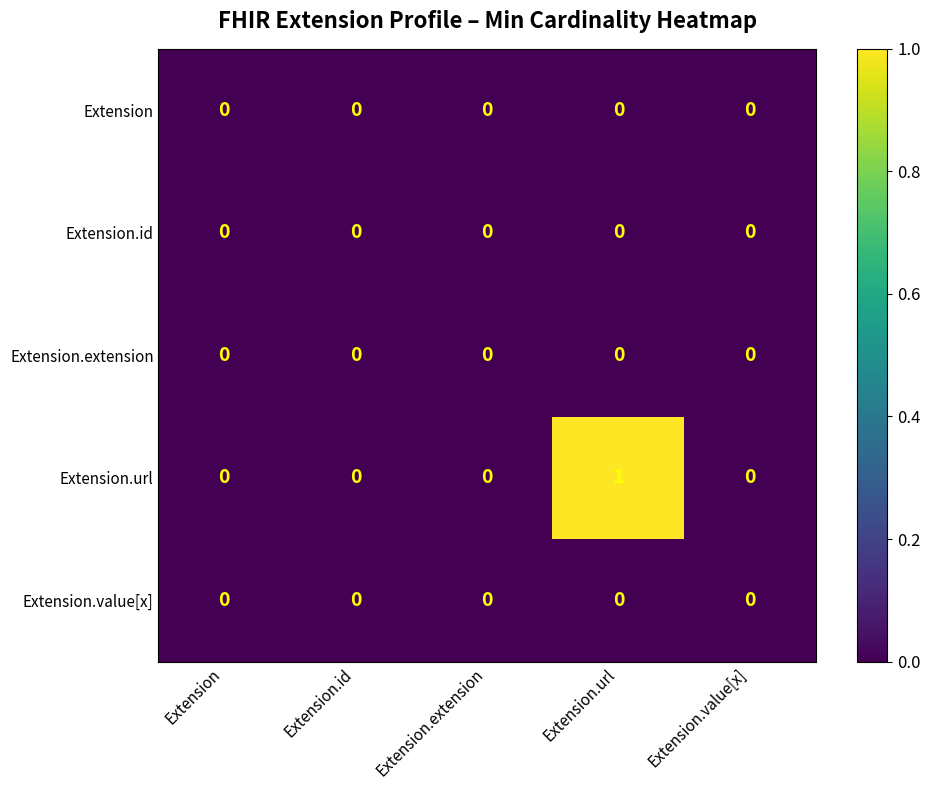

Between Extension.id and Extension.url, which series saw the biggest shift?

Extension.url